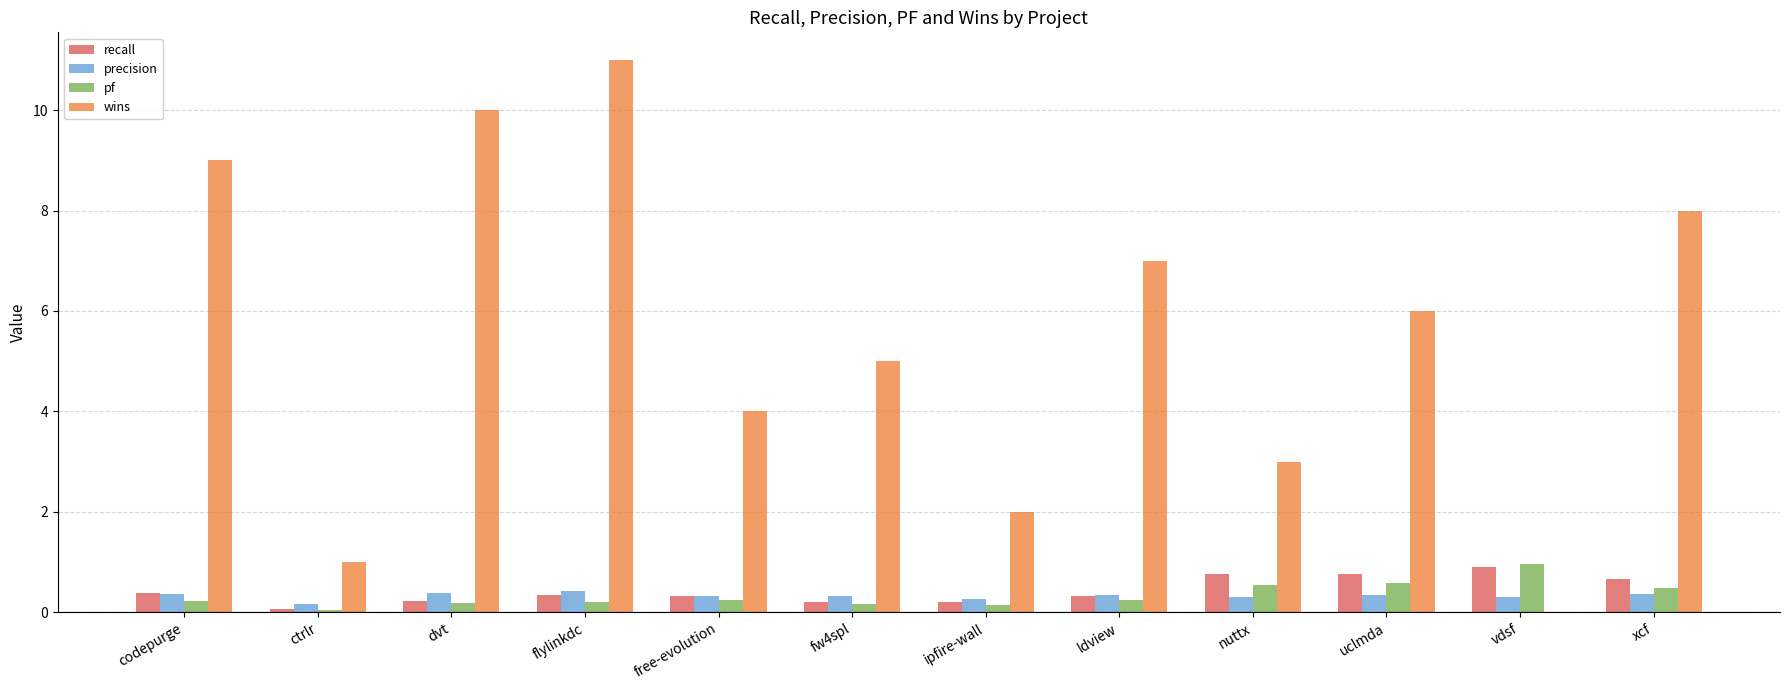

Which series has the largest total across all categories?

wins